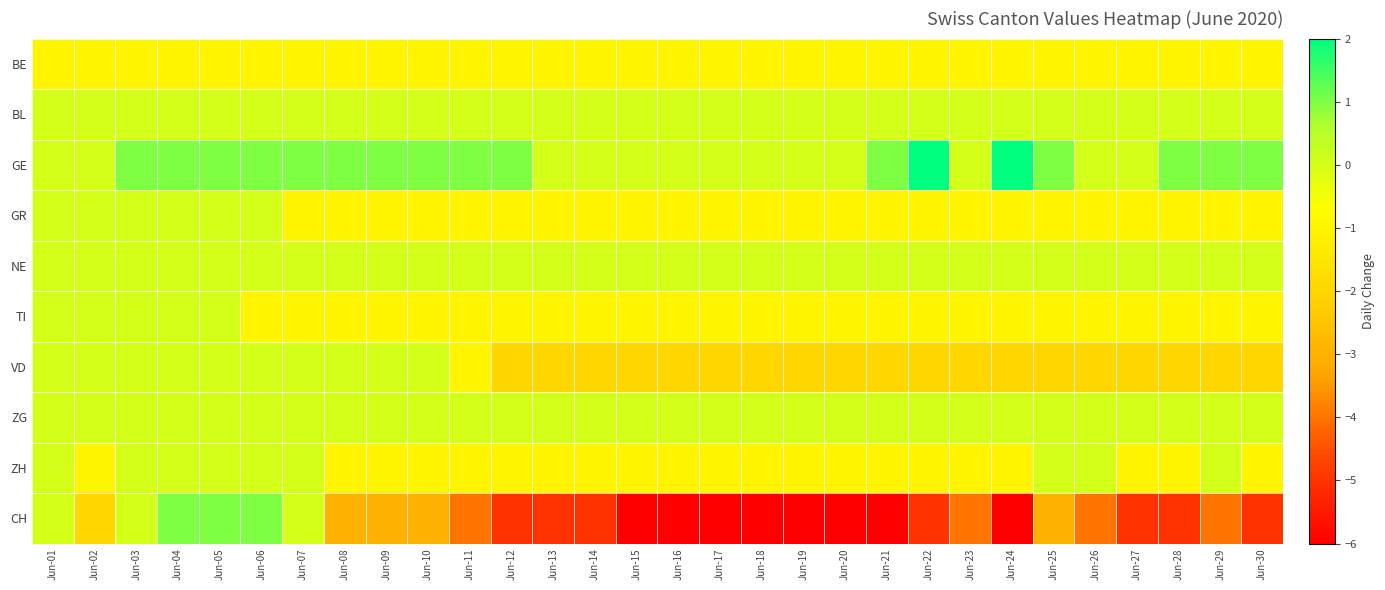

Rank the series by their maximum value, from lowest to highest.

BE, BL, GR, NE, TI, VD, ZG, ZH, CH, GE